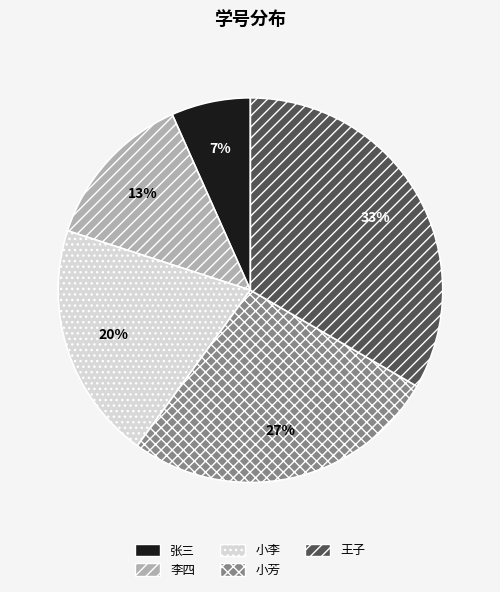

Count the number of slices in the pie.

5